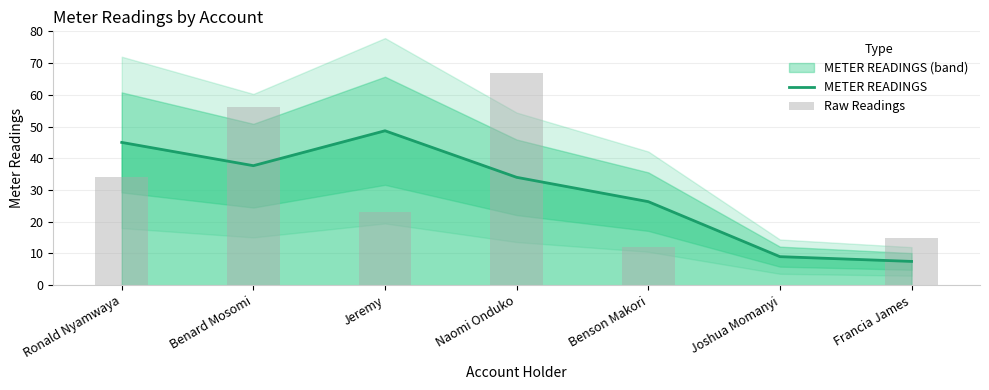

Between Francia James and Jeremy, which is larger?

Jeremy